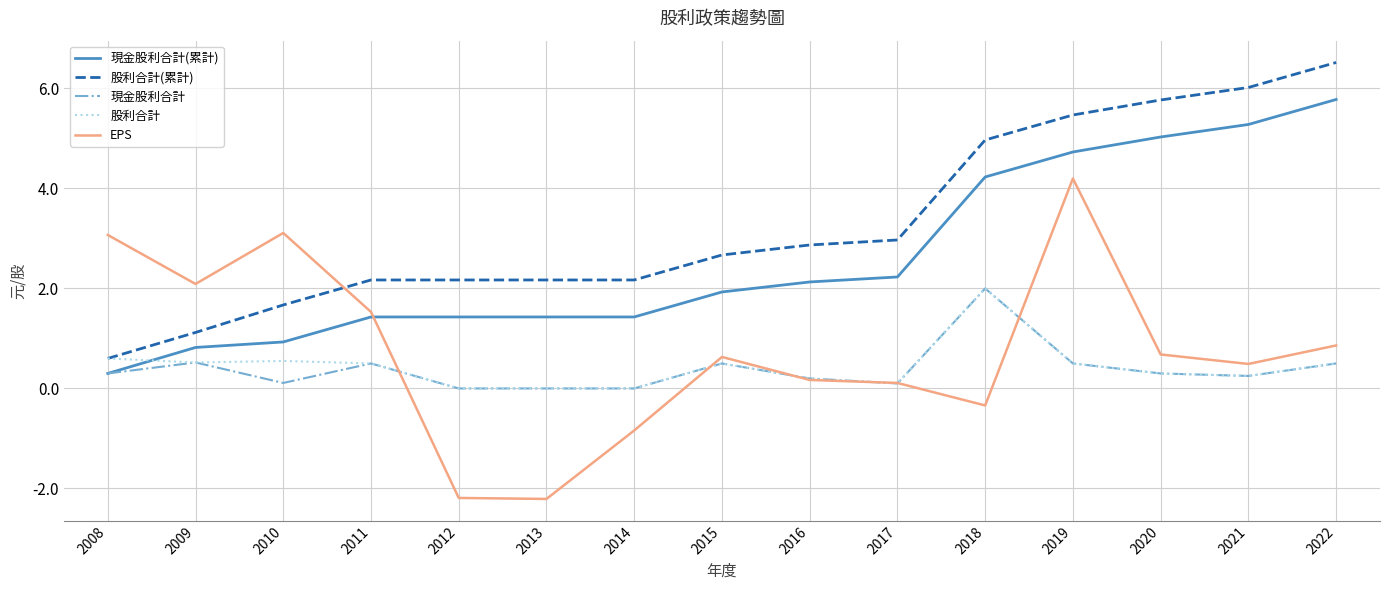

What is the difference between the EPS values at 2013 and 2008?

5.3